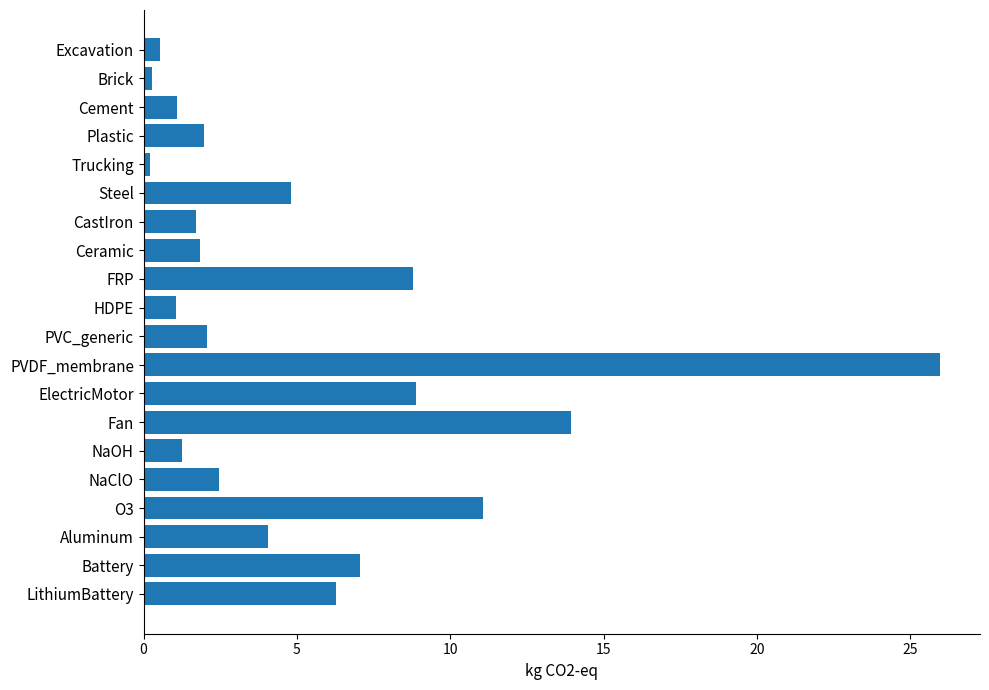

What is the label of the 9th bar from the top?

FRP